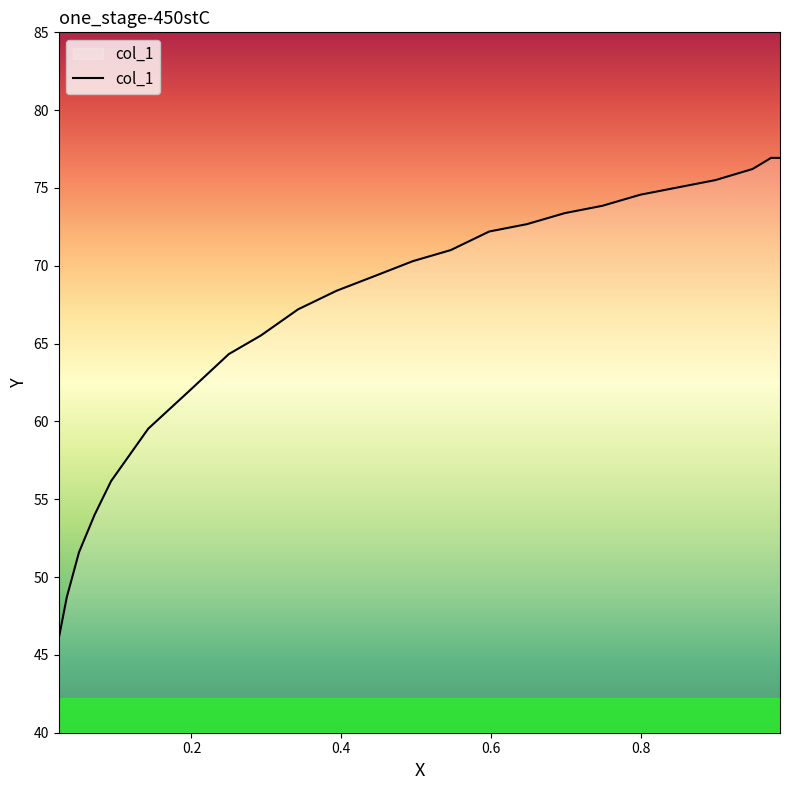

What is the maximum value shown in the chart?

76.9